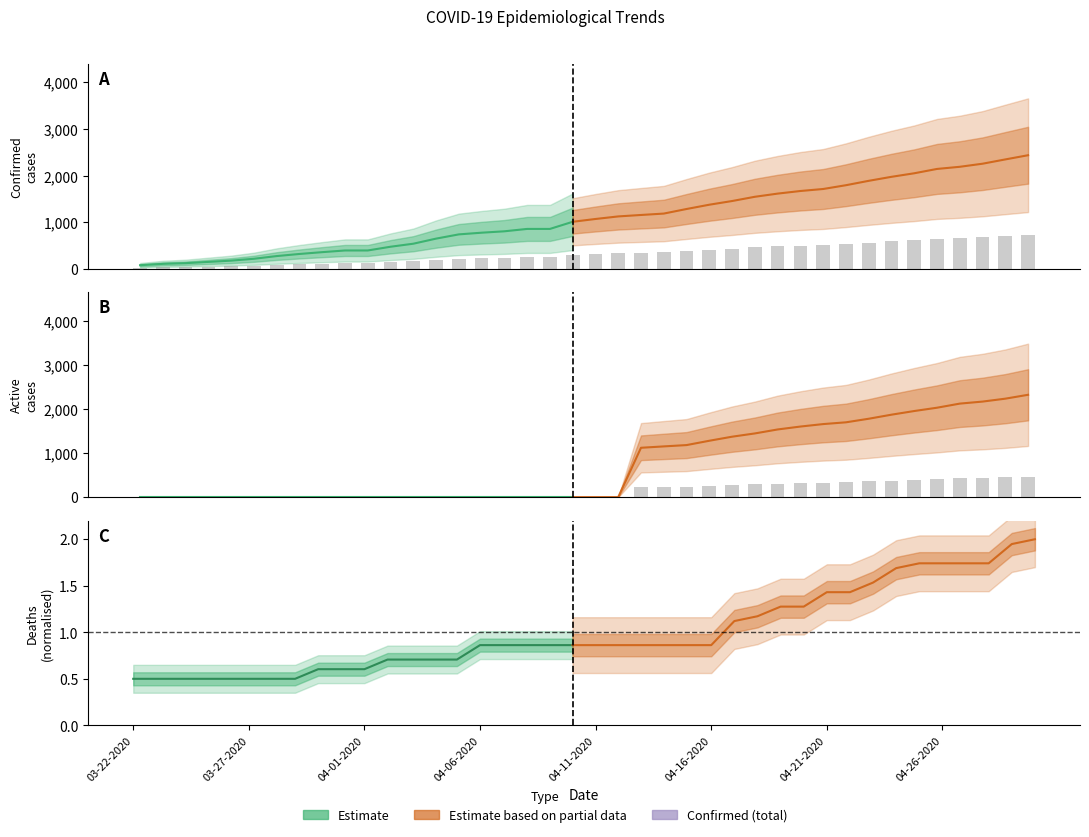

Between 04-26-2020 and 03-28-2020, which is larger?

04-26-2020